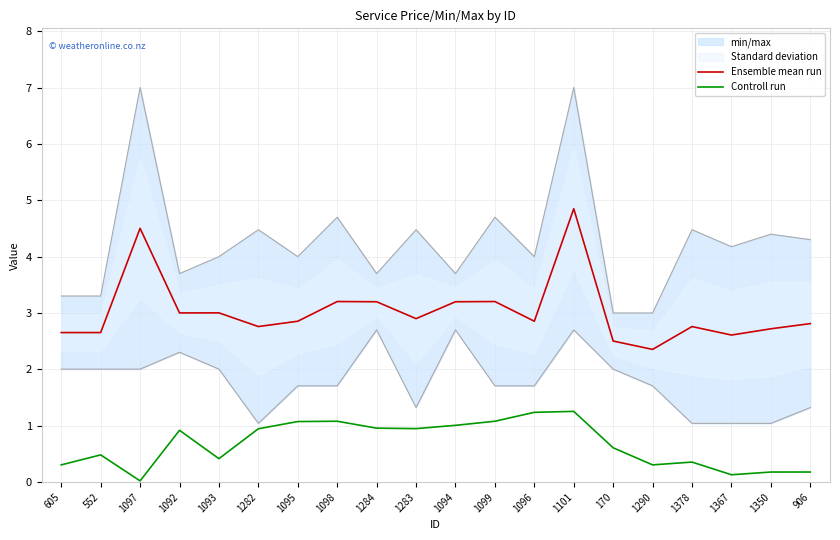

How many lines are shown in the chart?

2